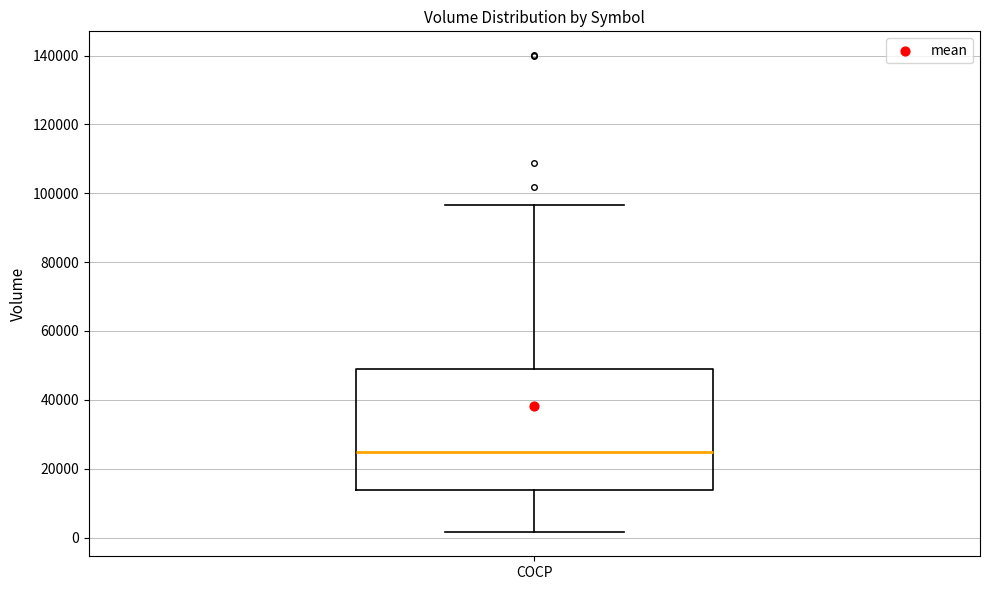

Where does the median line of the box for COCP sit on the y-axis? The values are not printed on the chart, so give them approximately, as read against the axis.

24000